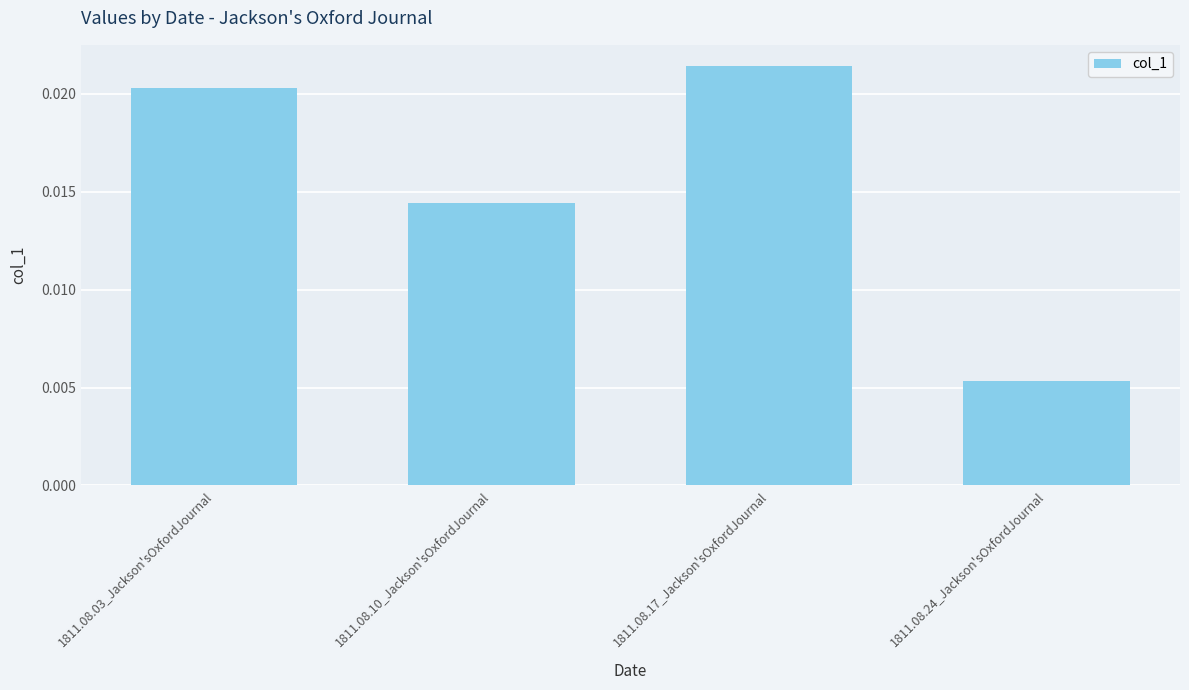

Between 1811.08.10_Jackson'sOxfordJournal and 1811.08.24_Jackson'sOxfordJournal, which is larger?

1811.08.10_Jackson'sOxfordJournal